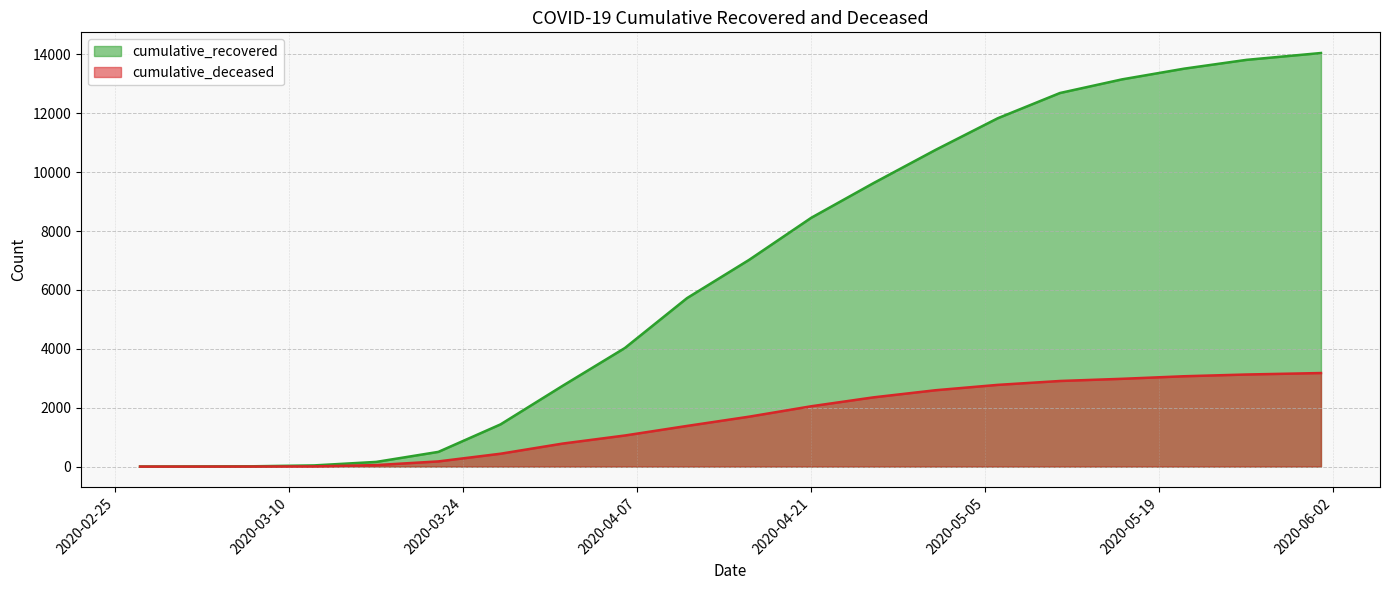

True or false: cumulative_deceased and cumulative_recovered cross at least once.

False